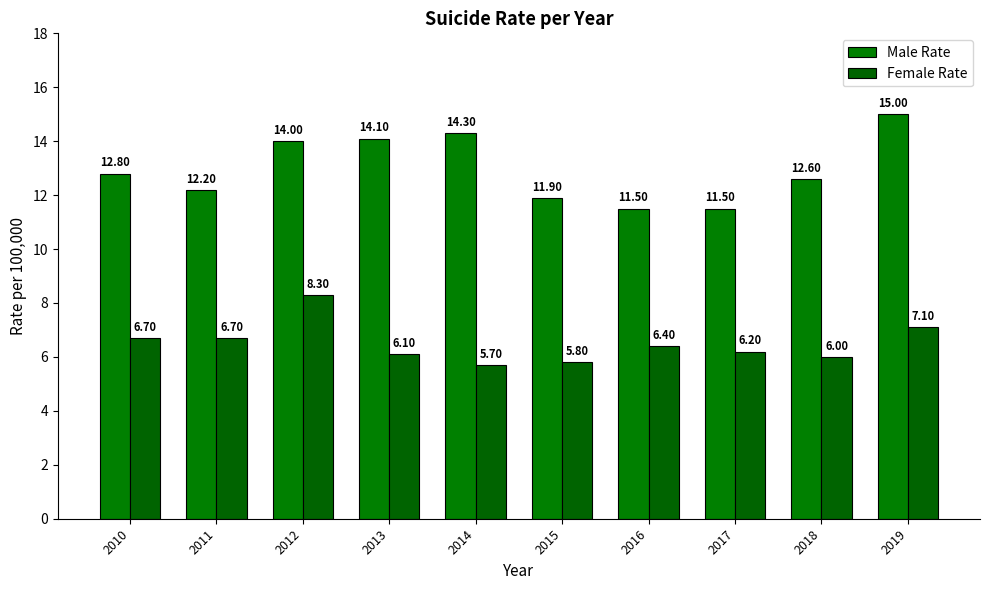

What is the value of the Male Rate bar at the 6th from the left?

11.9